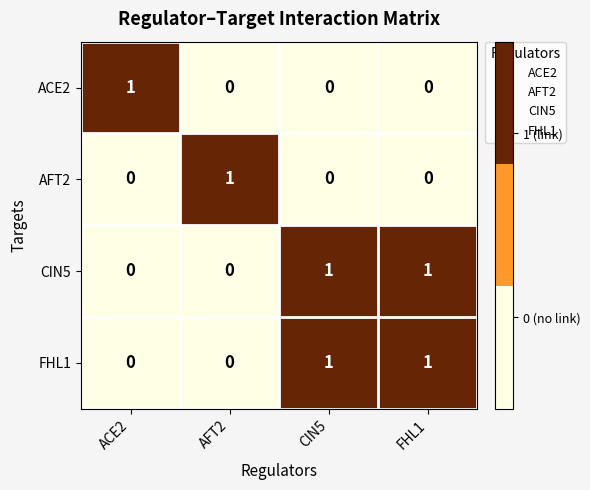

At how many categories does at least one series exceed 0?

4